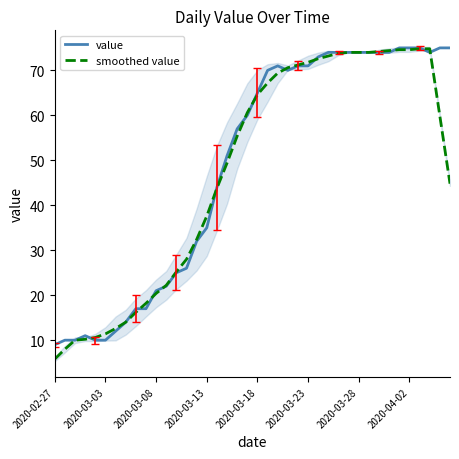

Reading left to right, list all the values displayed in this chart.

value: 9.0	10.0	10.0	11.0	10.0	10.0	12.0	14.0	17.0	17.0	21.0	22.0	25.0	26.0	32.0	35.0	44.0	51.0	57.0	60.0	65.0	70.0	71.0	70.0	71.0	71.0	73.0	74.0	74.0	74.0	74.0	74.0	74.0	74.0	75.0	75.0	75.0	74.0	75.0	75.0
smoothed value: 5.8	8.0	10.0	10.2	10.6	11.4	12.6	14.0	16.2	18.2	20.4	22.2	25.2	28.0	32.4	37.6	43.8	49.4	55.4	60.6	64.6	67.2	69.4	70.6	71.2	71.8	72.6	73.2	73.8	74.0	74.0	74.0	74.2	74.4	74.6	74.6	74.8	74.8	59.8	44.8